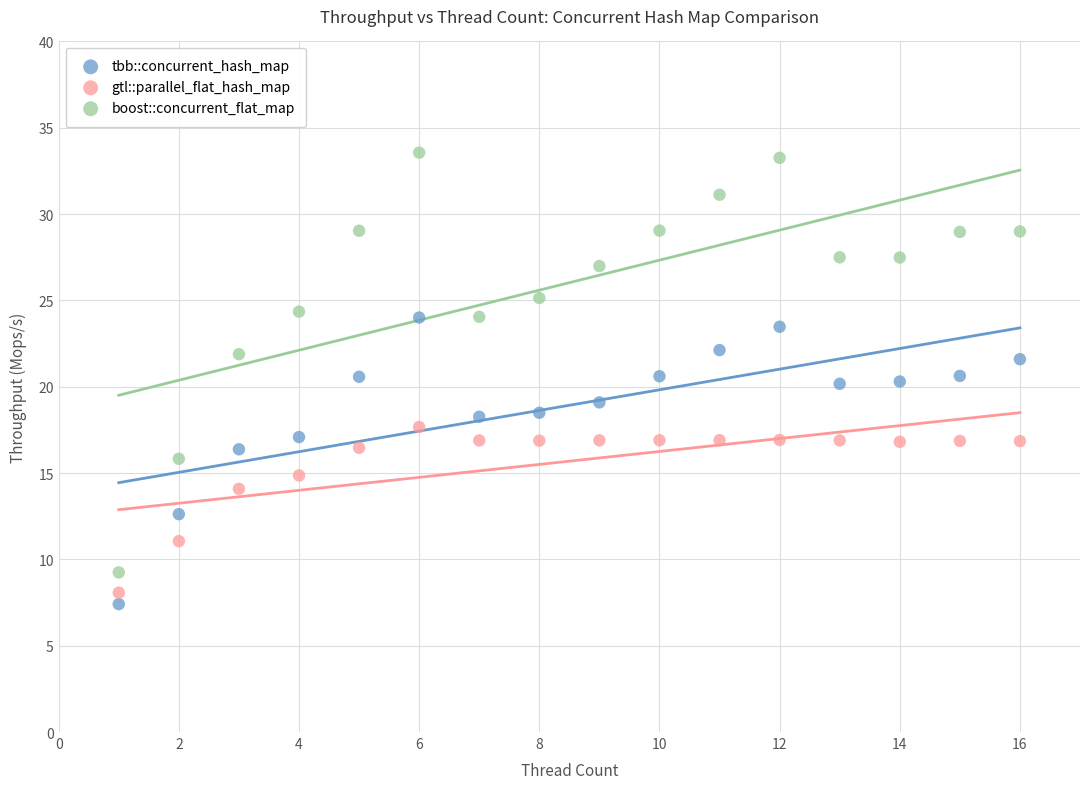

Which series has the widest spread of Y values?

boost::concurrent_flat_map